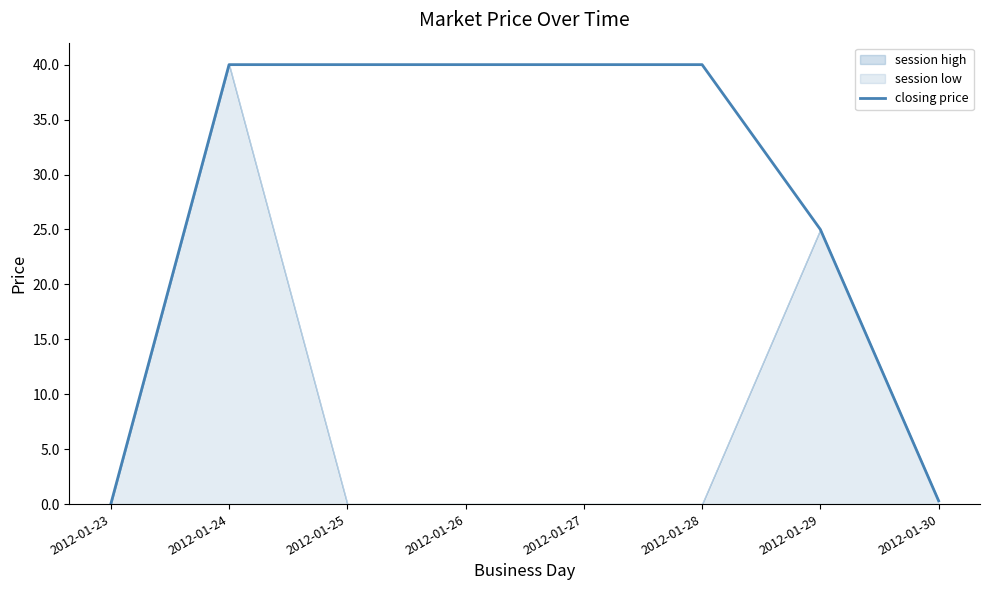

Which label corresponds to the largest value in the chart?

2012-01-24